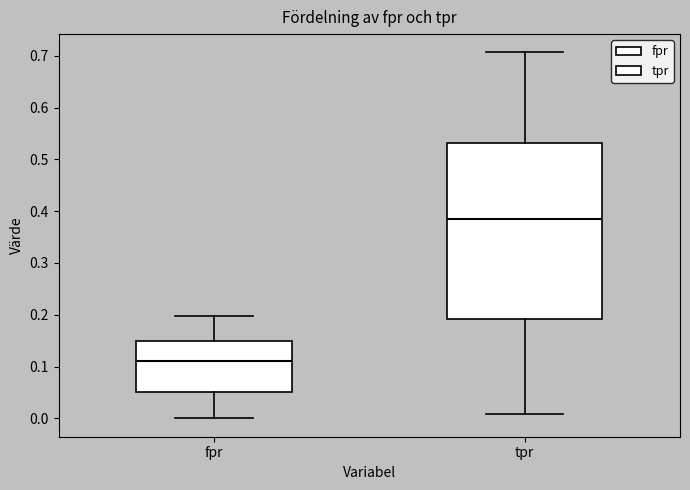

Comparing the boxes themselves (not the whiskers), which one is the tallest?

tpr